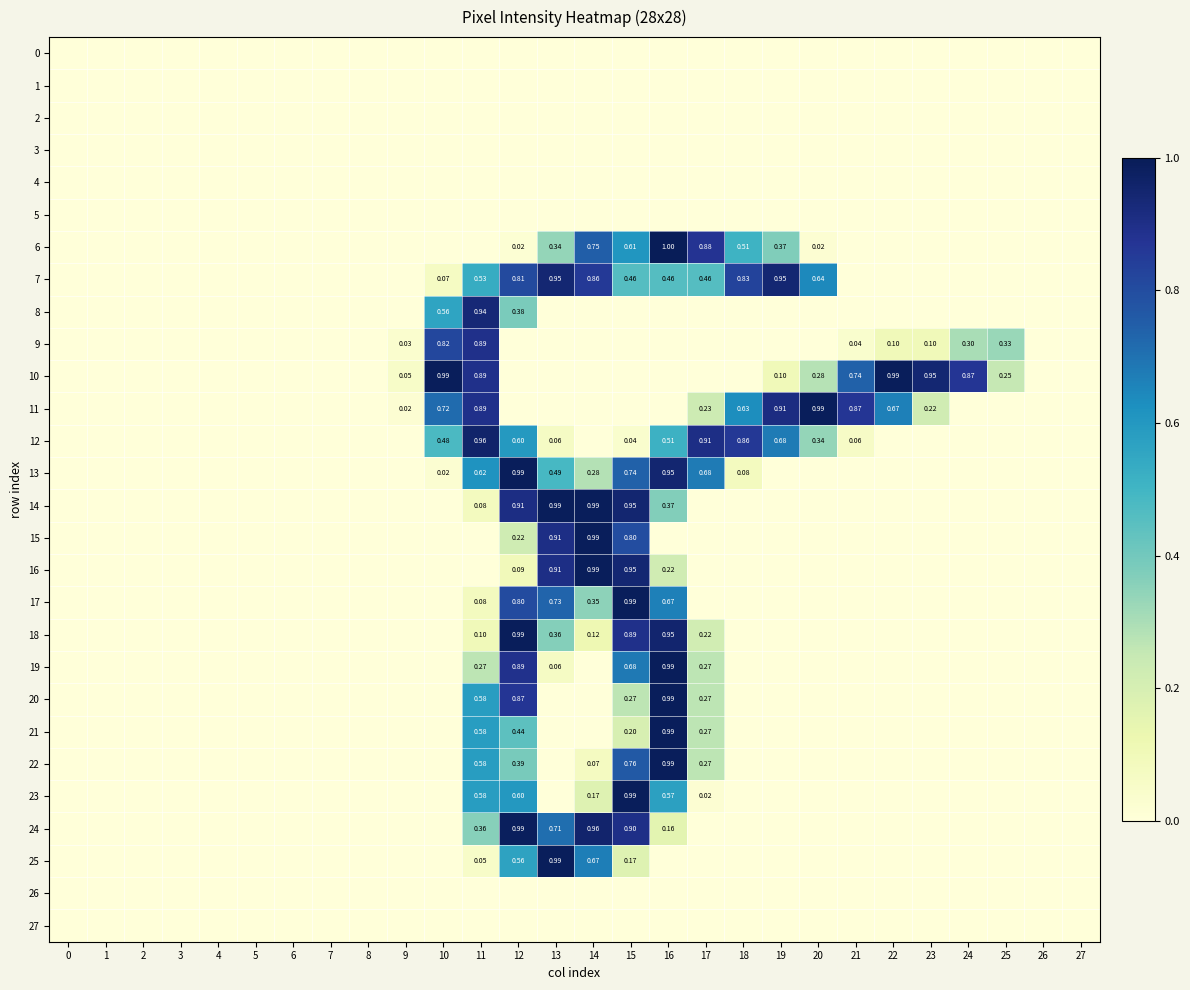

Reading left to right, transcribe all the data shown in this chart.

row_0: 0.0	0.0	0.0	0.0	0.0	0.0	0.0	0.0	0.0	0.0	0.0	0.0	0.0	0.0	0.0	0.0	0.0	0.0	0.0	0.0	0.0	0.0	0.0	0.0	0.0	0.0	0.0	0.0
row_1: 0.0	0.0	0.0	0.0	0.0	0.0	0.0	0.0	0.0	0.0	0.0	0.0	0.0	0.0	0.0	0.0	0.0	0.0	0.0	0.0	0.0	0.0	0.0	0.0	0.0	0.0	0.0	0.0
row_2: 0.0	0.0	0.0	0.0	0.0	0.0	0.0	0.0	0.0	0.0	0.0	0.0	0.0	0.0	0.0	0.0	0.0	0.0	0.0	0.0	0.0	0.0	0.0	0.0	0.0	0.0	0.0	0.0
row_3: 0.0	0.0	0.0	0.0	0.0	0.0	0.0	0.0	0.0	0.0	0.0	0.0	0.0	0.0	0.0	0.0	0.0	0.0	0.0	0.0	0.0	0.0	0.0	0.0	0.0	0.0	0.0	0.0
row_4: 0.0	0.0	0.0	0.0	0.0	0.0	0.0	0.0	0.0	0.0	0.0	0.0	0.0	0.0	0.0	0.0	0.0	0.0	0.0	0.0	0.0	0.0	0.0	0.0	0.0	0.0	0.0	0.0
row_5: 0.0	0.0	0.0	0.0	0.0	0.0	0.0	0.0	0.0	0.0	0.0	0.0	0.0	0.0	0.0	0.0	0.0	0.0	0.0	0.0	0.0	0.0	0.0	0.0	0.0	0.0	0.0	0.0
row_6: 0.0	0.0	0.0	0.0	0.0	0.0	0.0	0.0	0.0	0.0	0.0	0.0	0.0	0.3	0.7	0.6	1.0	0.9	0.5	0.4	0.0	0.0	0.0	0.0	0.0	0.0	0.0	0.0
row_7: 0.0	0.0	0.0	0.0	0.0	0.0	0.0	0.0	0.0	0.0	0.1	0.5	0.8	0.9	0.9	0.5	0.5	0.5	0.8	0.9	0.6	0.0	0.0	0.0	0.0	0.0	0.0	0.0
row_8: 0.0	0.0	0.0	0.0	0.0	0.0	0.0	0.0	0.0	0.0	0.6	0.9	0.4	0.0	0.0	0.0	0.0	0.0	0.0	0.0	0.0	0.0	0.0	0.0	0.0	0.0	0.0	0.0
row_9: 0.0	0.0	0.0	0.0	0.0	0.0	0.0	0.0	0.0	0.0	0.8	0.9	0.0	0.0	0.0	0.0	0.0	0.0	0.0	0.0	0.0	0.0	0.1	0.1	0.3	0.3	0.0	0.0
row_10: 0.0	0.0	0.0	0.0	0.0	0.0	0.0	0.0	0.0	0.1	1.0	0.9	0.0	0.0	0.0	0.0	0.0	0.0	0.0	0.1	0.3	0.7	1.0	0.9	0.9	0.3	0.0	0.0
row_11: 0.0	0.0	0.0	0.0	0.0	0.0	0.0	0.0	0.0	0.0	0.7	0.9	0.0	0.0	0.0	0.0	0.0	0.2	0.6	0.9	1.0	0.9	0.7	0.2	0.0	0.0	0.0	0.0
row_12: 0.0	0.0	0.0	0.0	0.0	0.0	0.0	0.0	0.0	0.0	0.5	1.0	0.6	0.1	0.0	0.0	0.5	0.9	0.9	0.7	0.3	0.1	0.0	0.0	0.0	0.0	0.0	0.0
row_13: 0.0	0.0	0.0	0.0	0.0	0.0	0.0	0.0	0.0	0.0	0.0	0.6	1.0	0.5	0.3	0.7	0.9	0.7	0.1	0.0	0.0	0.0	0.0	0.0	0.0	0.0	0.0	0.0
row_14: 0.0	0.0	0.0	0.0	0.0	0.0	0.0	0.0	0.0	0.0	0.0	0.1	0.9	1.0	1.0	0.9	0.4	0.0	0.0	0.0	0.0	0.0	0.0	0.0	0.0	0.0	0.0	0.0
row_15: 0.0	0.0	0.0	0.0	0.0	0.0	0.0	0.0	0.0	0.0	0.0	0.0	0.2	0.9	1.0	0.8	0.0	0.0	0.0	0.0	0.0	0.0	0.0	0.0	0.0	0.0	0.0	0.0
row_16: 0.0	0.0	0.0	0.0	0.0	0.0	0.0	0.0	0.0	0.0	0.0	0.0	0.1	0.9	1.0	0.9	0.2	0.0	0.0	0.0	0.0	0.0	0.0	0.0	0.0	0.0	0.0	0.0
row_17: 0.0	0.0	0.0	0.0	0.0	0.0	0.0	0.0	0.0	0.0	0.0	0.1	0.8	0.7	0.3	1.0	0.7	0.0	0.0	0.0	0.0	0.0	0.0	0.0	0.0	0.0	0.0	0.0
row_18: 0.0	0.0	0.0	0.0	0.0	0.0	0.0	0.0	0.0	0.0	0.0	0.1	1.0	0.4	0.1	0.9	1.0	0.2	0.0	0.0	0.0	0.0	0.0	0.0	0.0	0.0	0.0	0.0
row_19: 0.0	0.0	0.0	0.0	0.0	0.0	0.0	0.0	0.0	0.0	0.0	0.3	0.9	0.1	0.0	0.7	1.0	0.3	0.0	0.0	0.0	0.0	0.0	0.0	0.0	0.0	0.0	0.0
row_20: 0.0	0.0	0.0	0.0	0.0	0.0	0.0	0.0	0.0	0.0	0.0	0.6	0.9	0.0	0.0	0.3	1.0	0.3	0.0	0.0	0.0	0.0	0.0	0.0	0.0	0.0	0.0	0.0
row_21: 0.0	0.0	0.0	0.0	0.0	0.0	0.0	0.0	0.0	0.0	0.0	0.6	0.4	0.0	0.0	0.2	1.0	0.3	0.0	0.0	0.0	0.0	0.0	0.0	0.0	0.0	0.0	0.0
row_22: 0.0	0.0	0.0	0.0	0.0	0.0	0.0	0.0	0.0	0.0	0.0	0.6	0.4	0.0	0.1	0.8	1.0	0.3	0.0	0.0	0.0	0.0	0.0	0.0	0.0	0.0	0.0	0.0
row_23: 0.0	0.0	0.0	0.0	0.0	0.0	0.0	0.0	0.0	0.0	0.0	0.6	0.6	0.0	0.2	1.0	0.6	0.0	0.0	0.0	0.0	0.0	0.0	0.0	0.0	0.0	0.0	0.0
row_24: 0.0	0.0	0.0	0.0	0.0	0.0	0.0	0.0	0.0	0.0	0.0	0.4	1.0	0.7	1.0	0.9	0.2	0.0	0.0	0.0	0.0	0.0	0.0	0.0	0.0	0.0	0.0	0.0
row_25: 0.0	0.0	0.0	0.0	0.0	0.0	0.0	0.0	0.0	0.0	0.0	0.1	0.6	1.0	0.7	0.2	0.0	0.0	0.0	0.0	0.0	0.0	0.0	0.0	0.0	0.0	0.0	0.0
row_26: 0.0	0.0	0.0	0.0	0.0	0.0	0.0	0.0	0.0	0.0	0.0	0.0	0.0	0.0	0.0	0.0	0.0	0.0	0.0	0.0	0.0	0.0	0.0	0.0	0.0	0.0	0.0	0.0
row_27: 0.0	0.0	0.0	0.0	0.0	0.0	0.0	0.0	0.0	0.0	0.0	0.0	0.0	0.0	0.0	0.0	0.0	0.0	0.0	0.0	0.0	0.0	0.0	0.0	0.0	0.0	0.0	0.0